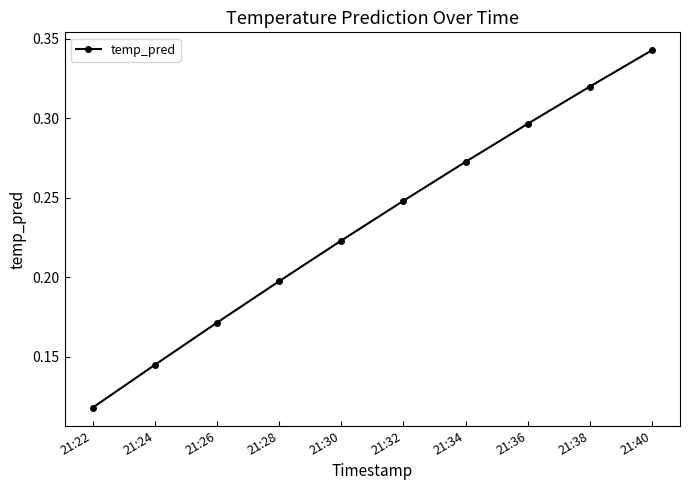

How many values are between 0 and 1?

10